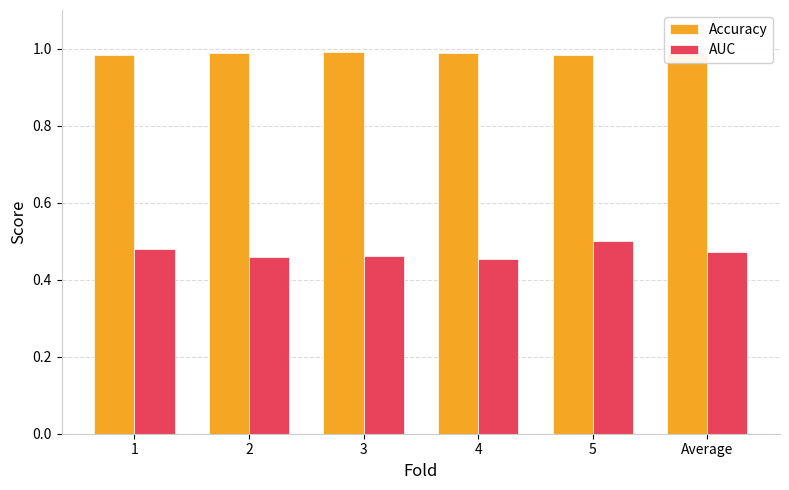

What is the sum of all AUC values?

2.8